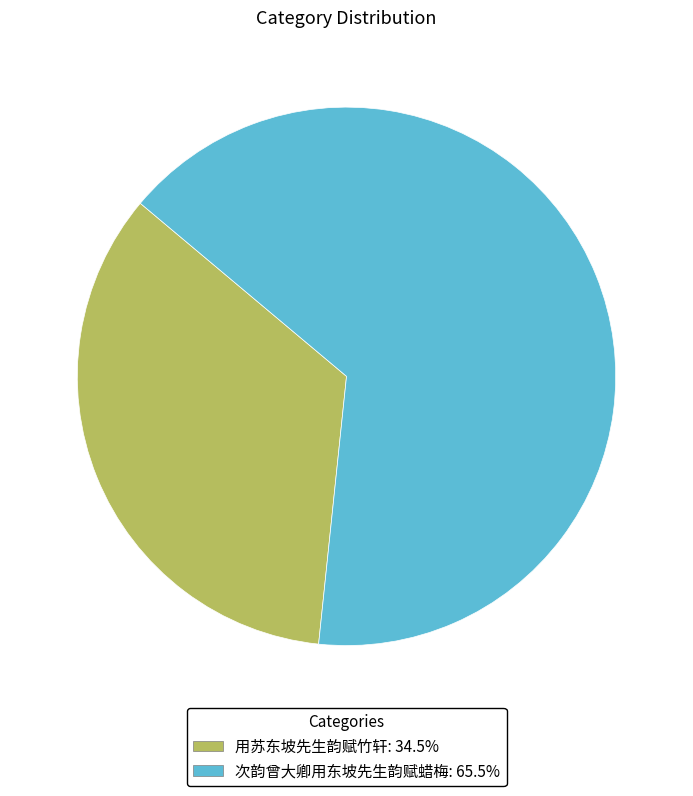

Which has a higher value, 用苏东坡先生韵赋竹轩 or 次韵曾大卿用东坡先生韵赋蜡梅?

次韵曾大卿用东坡先生韵赋蜡梅